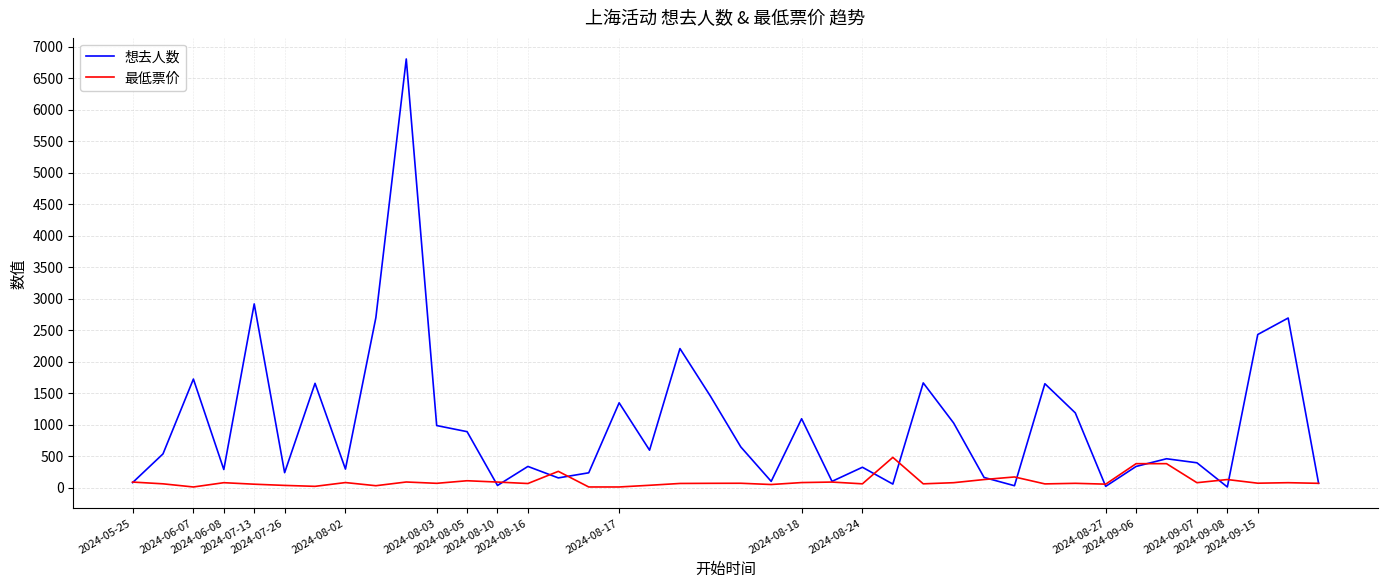

What is the maximum value shown in the chart?

6804.0